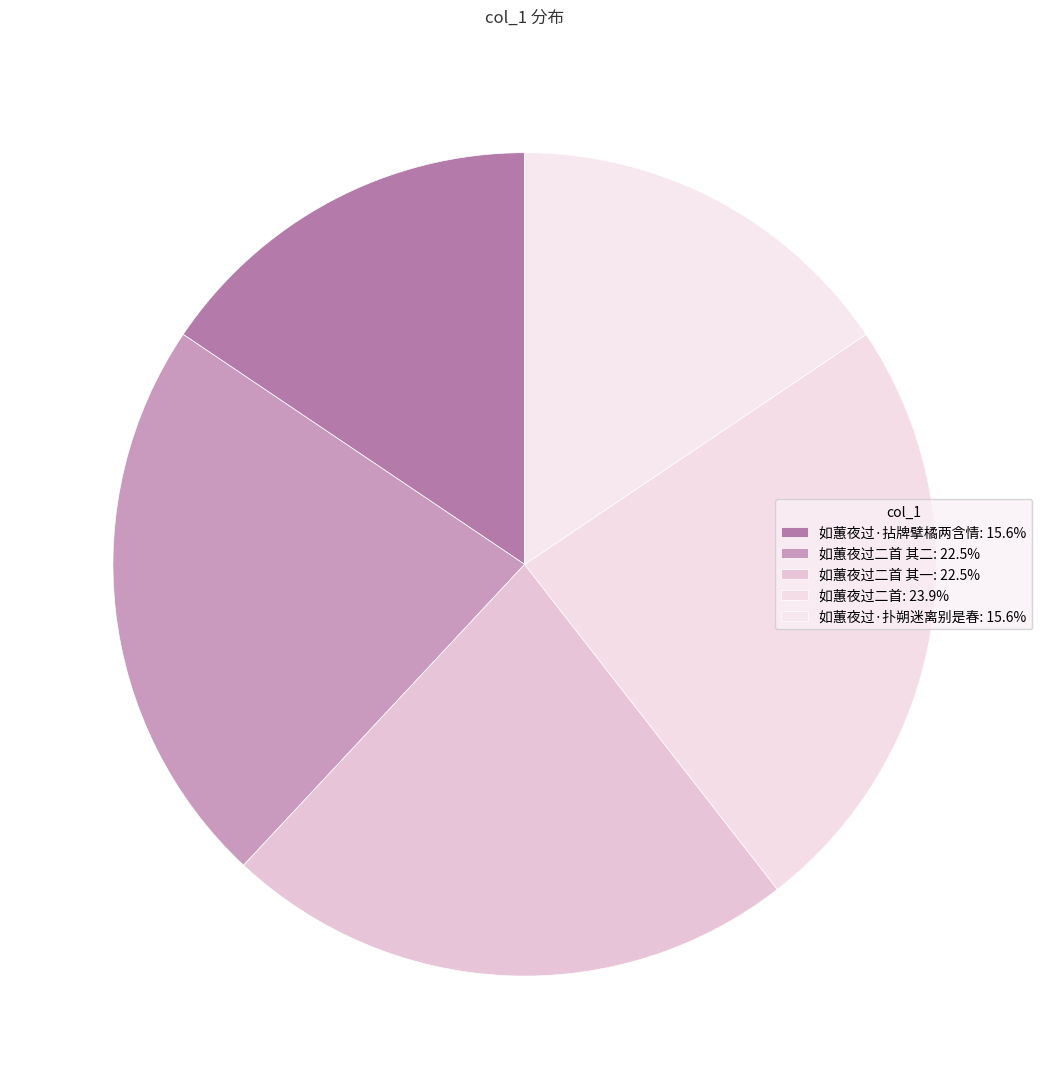

Count the number of slices in the pie.

5